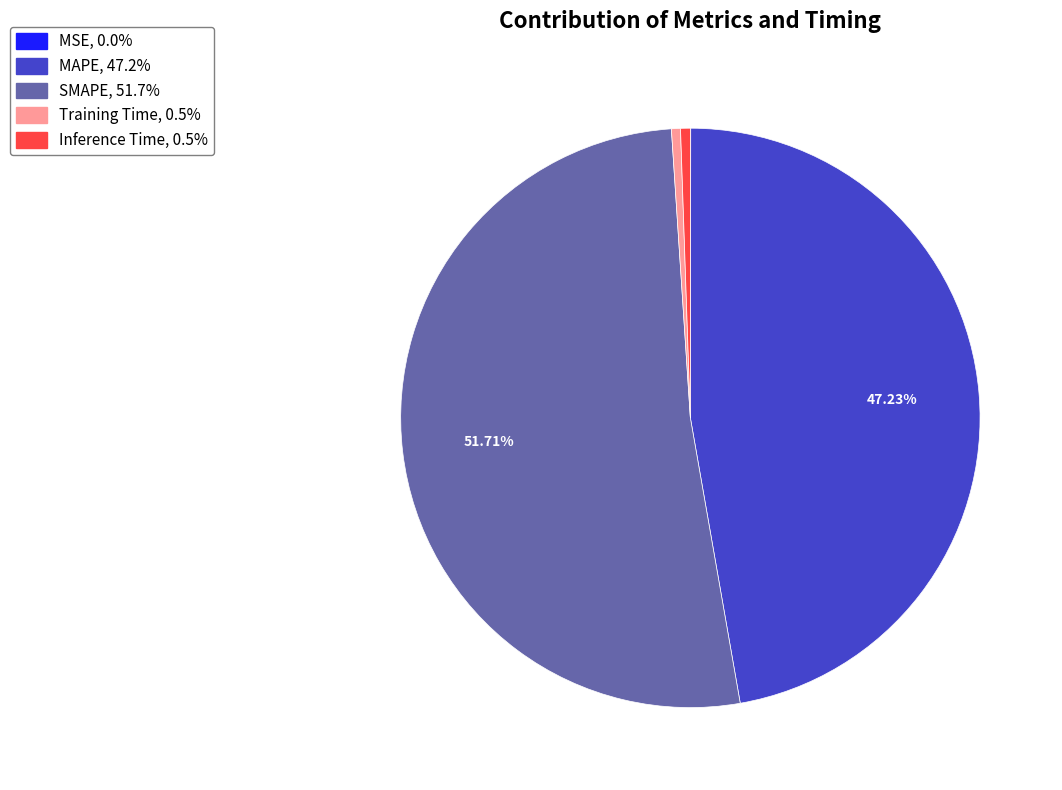

Combined, do MAPE, 47.2% and Training Time, 0.5% account for over 50%?

No